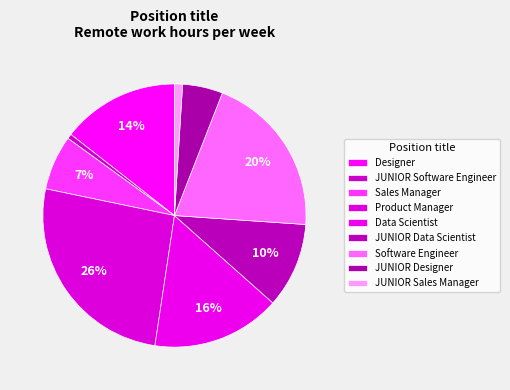

Combined, what portion of the pie is Designer and JUNIOR Sales Manager?

15.4%